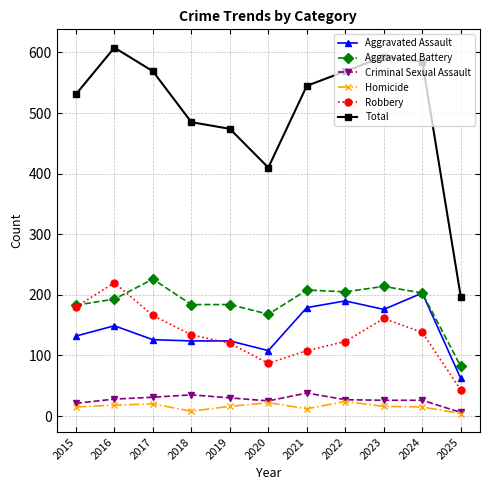

At how many categories does at least one series exceed 504?

7